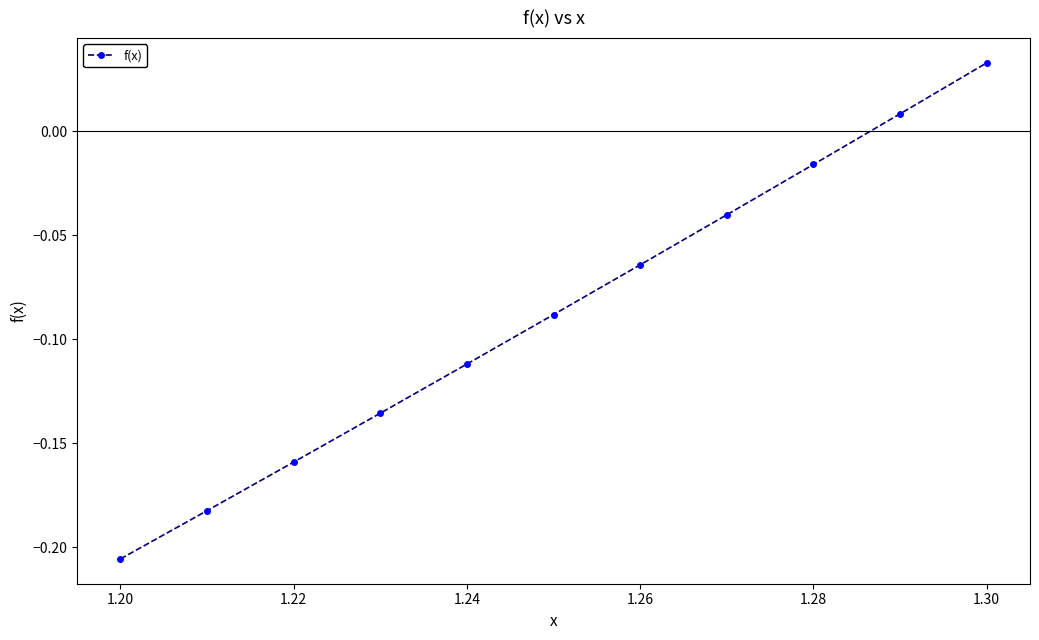

How many series are shown in this chart?

1